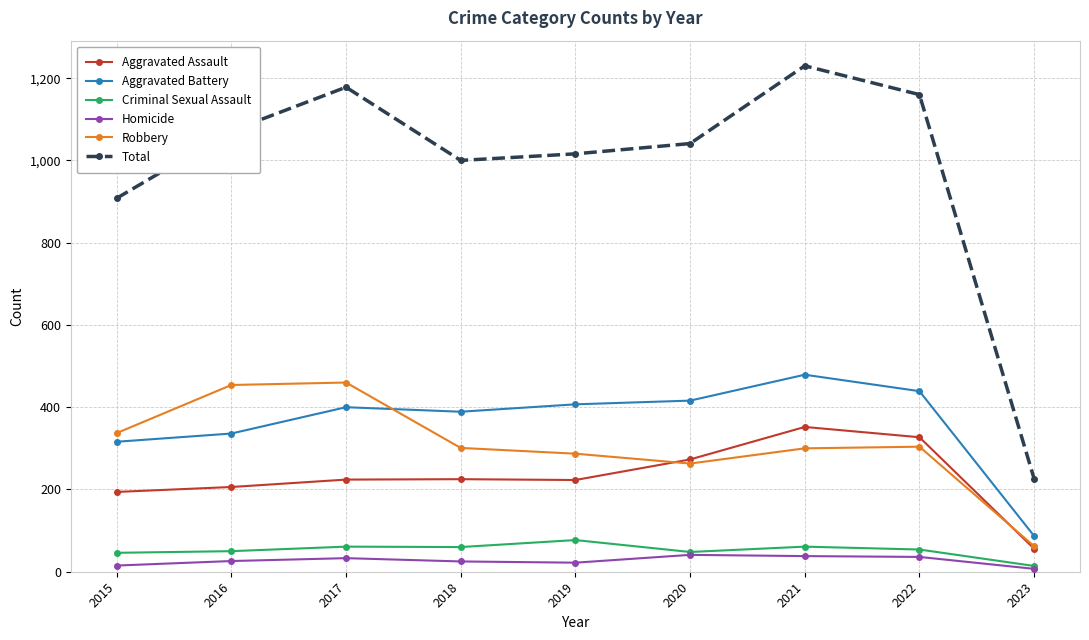

What is the value of the Homicide point at the 9th from the left?

7